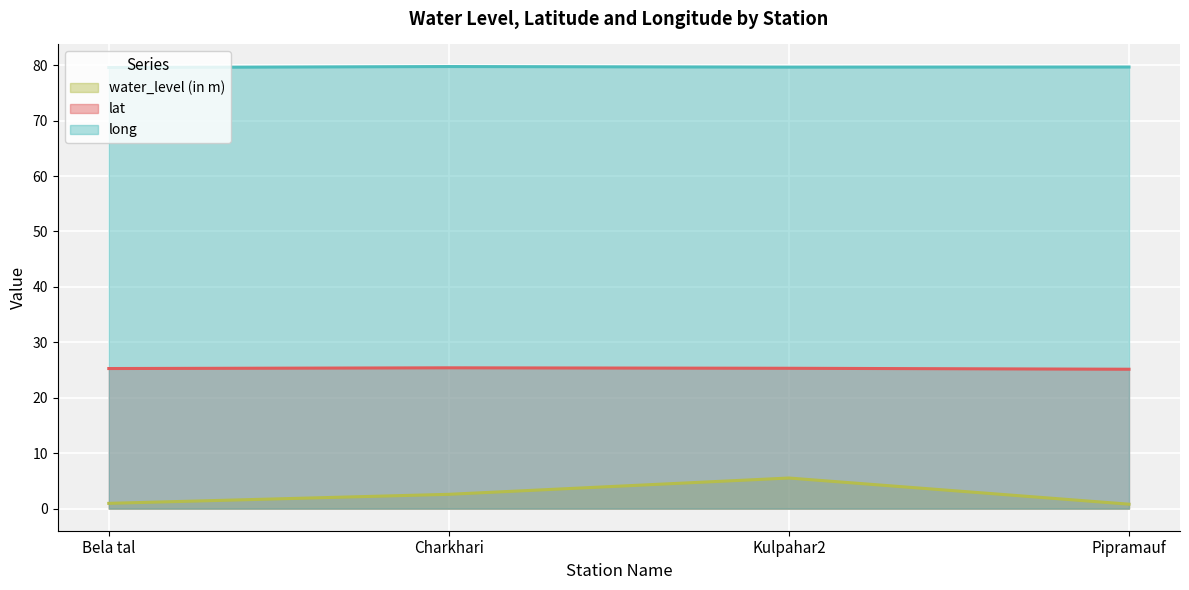

Which has a higher value, Charkhari or Kulpahar2?

Kulpahar2